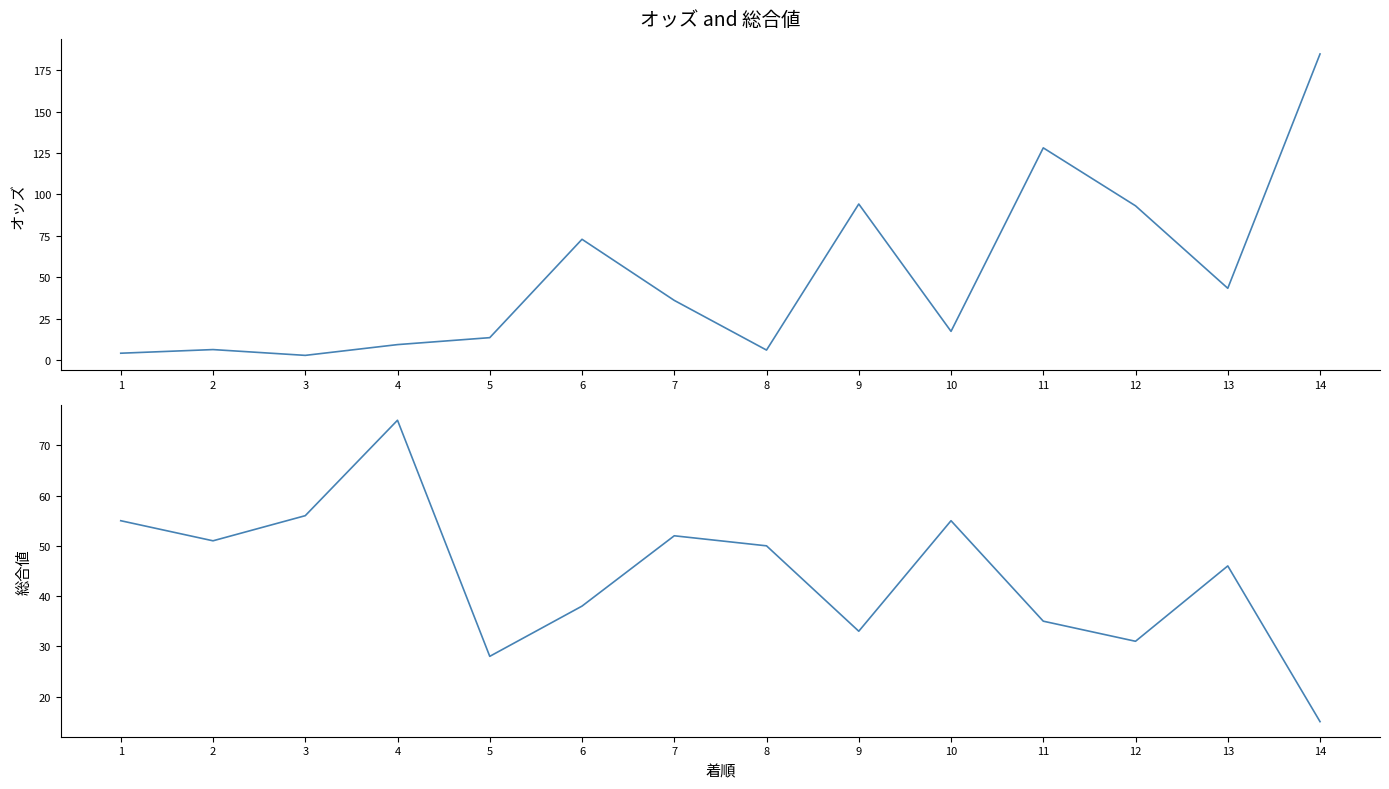

Which series has the widest spread of values?

オッズ